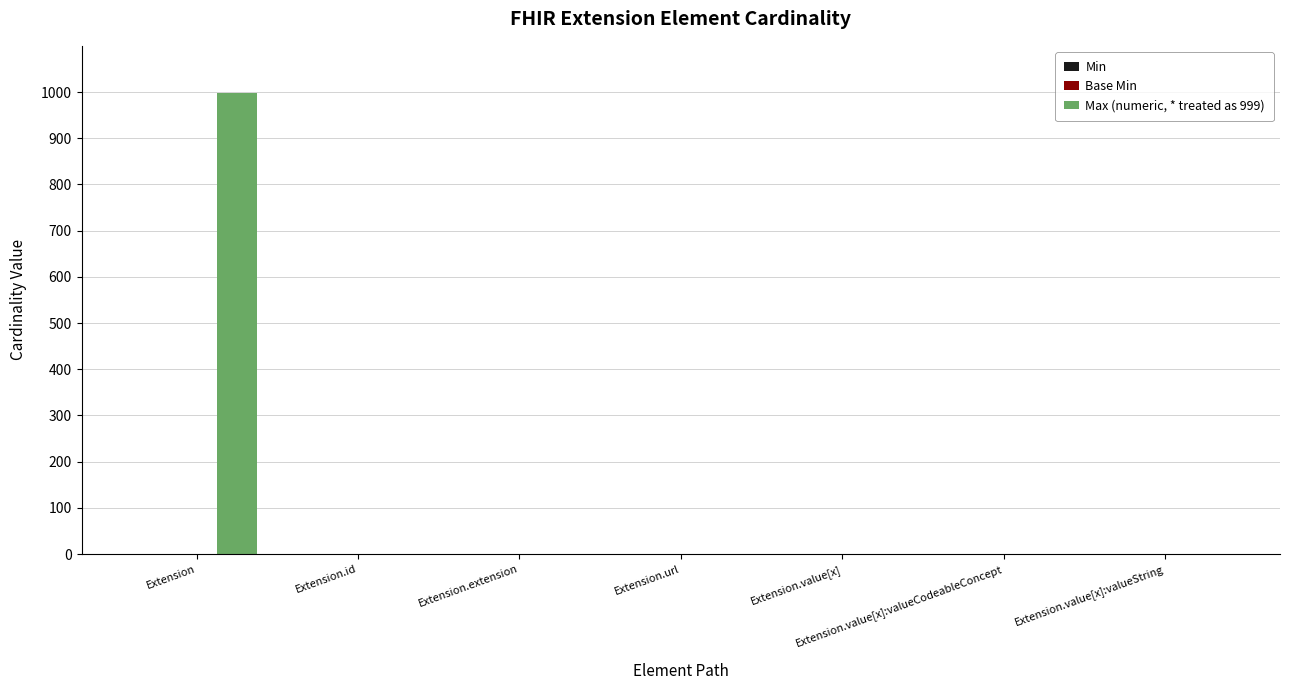

The Max (numeric, * treated as 999) series shows 528 at Extension.extension. True or false?

False